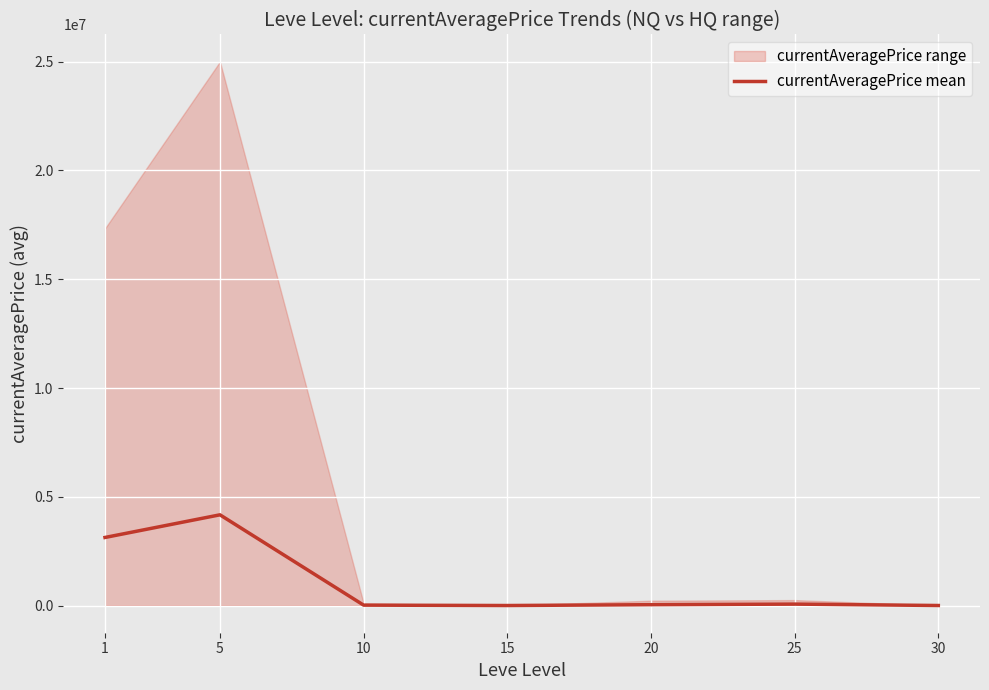

How many data points does each series have?

7